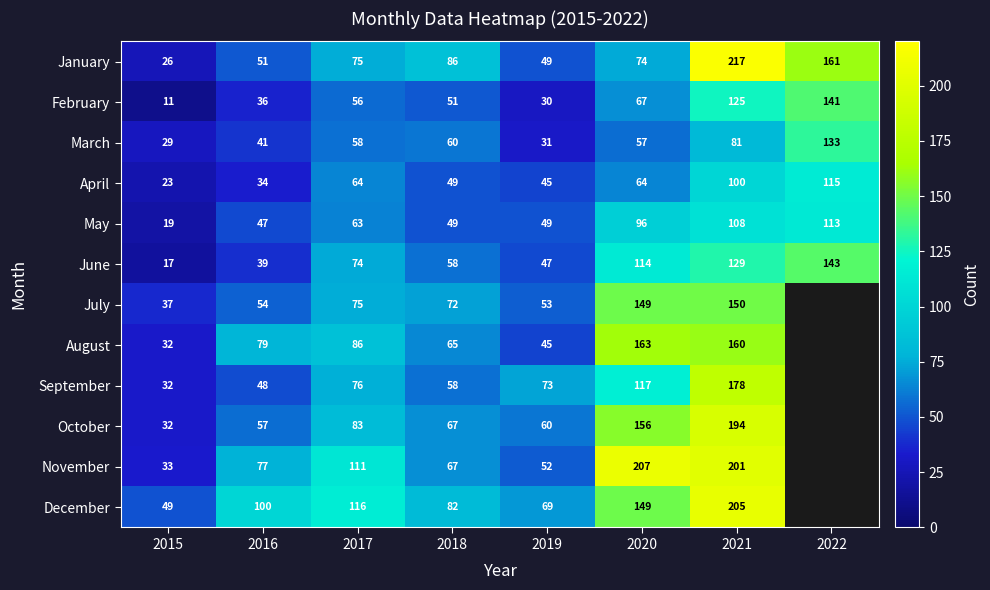

How many distinct data groups are displayed?

12